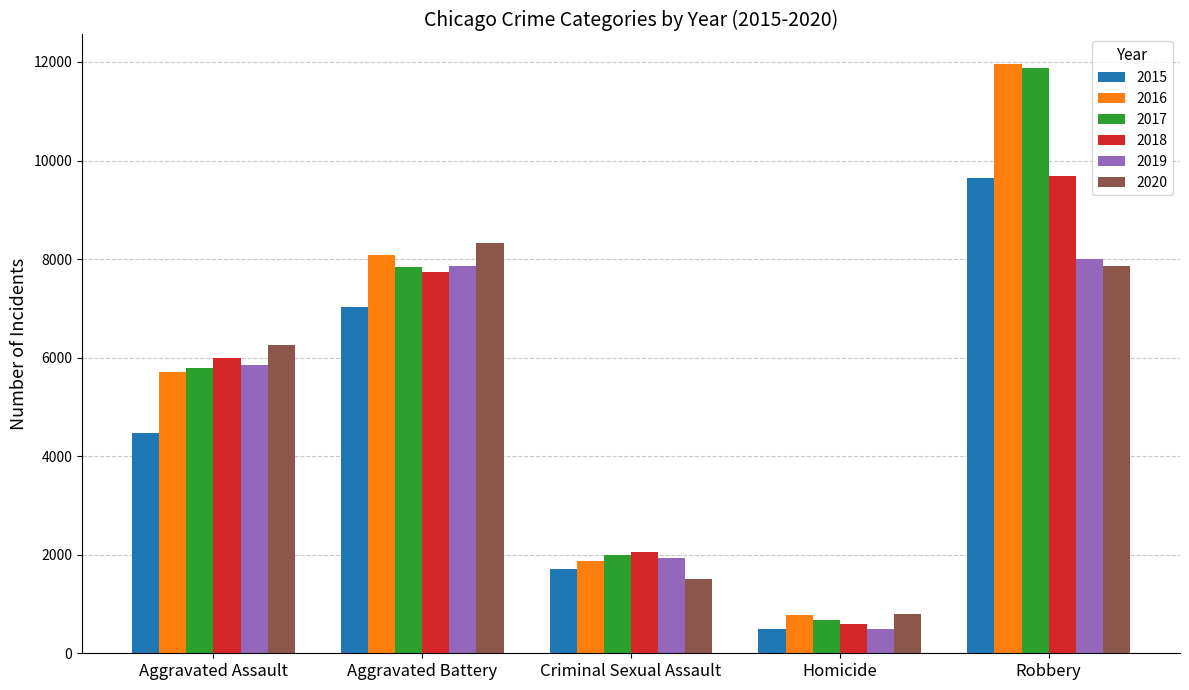

The 2020 series shows 3220 at Robbery. True or false?

False